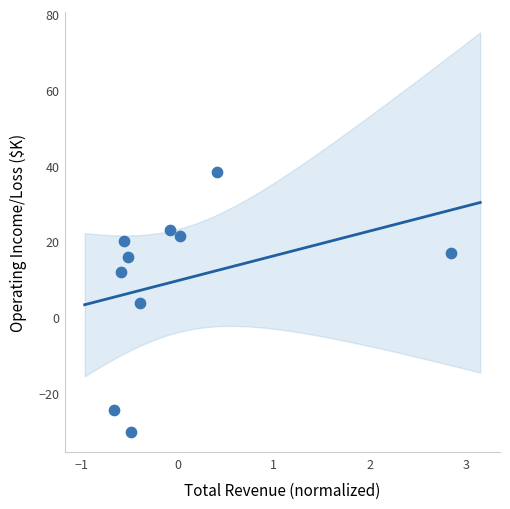

What is the average Y value?

9.6